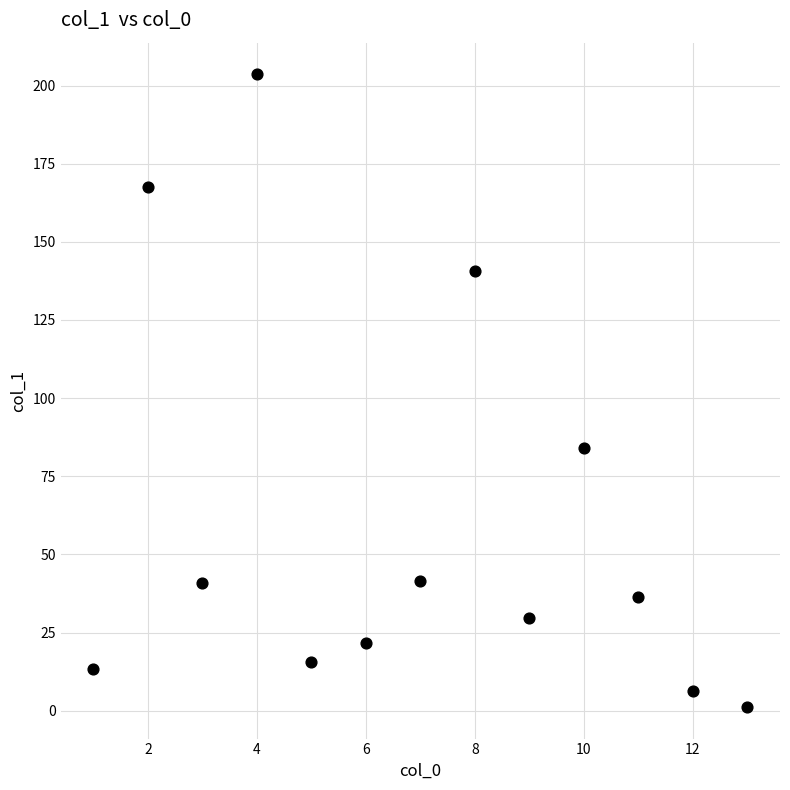

What is the range of X values (max minus min)?

12.0